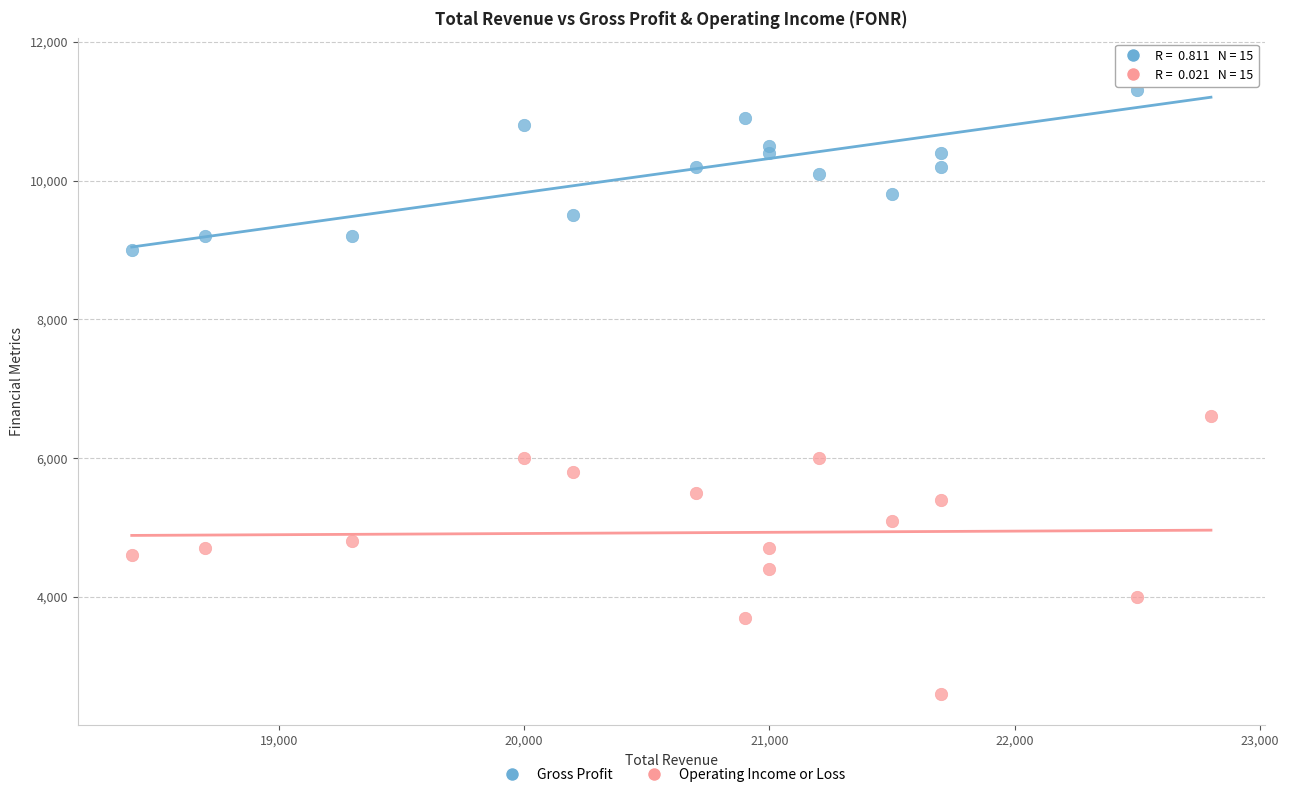

Across all series, what Y value is closest to 7100?

6600